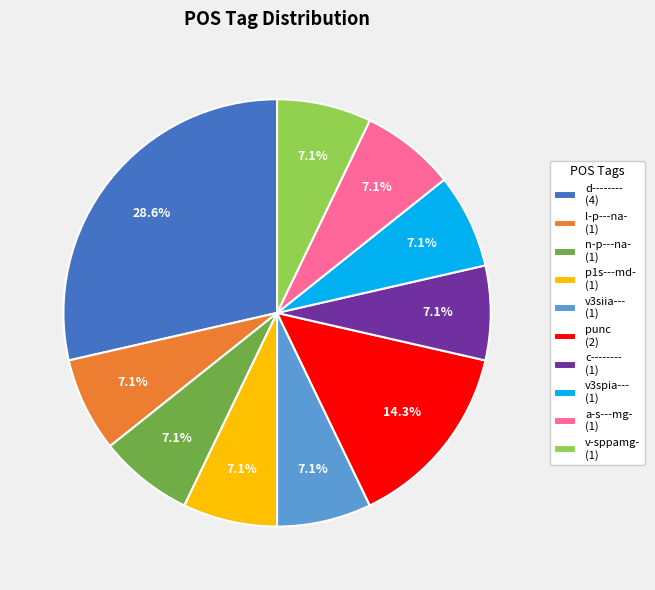

To the nearest percent, what percentage of the pie is v3siia---?

7%